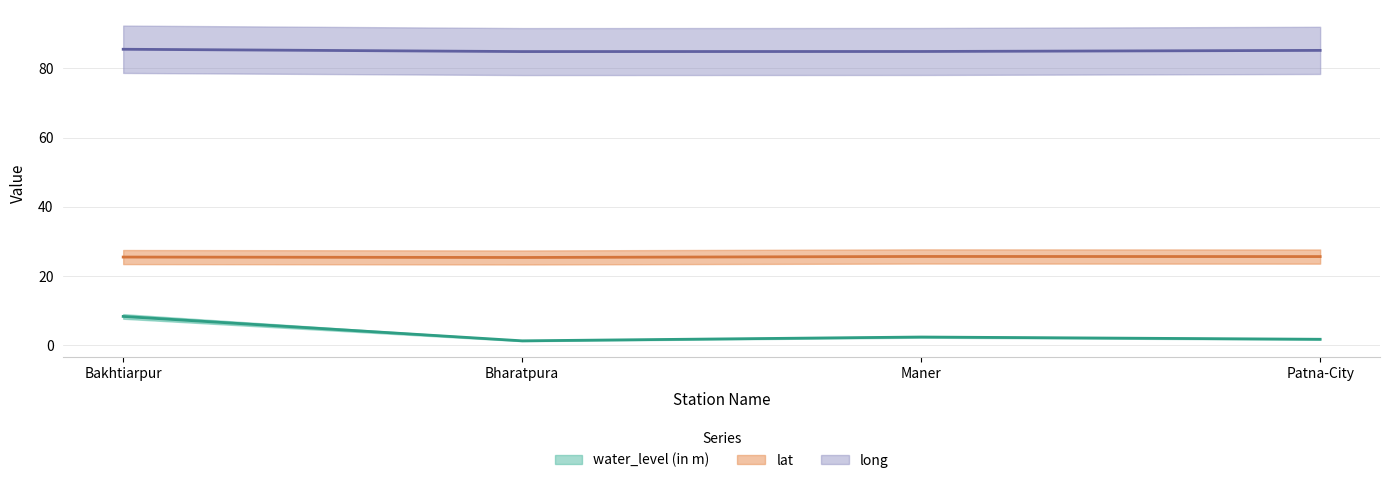

True or false: water_level (in m) has more than 0 points higher than both neighbors.

True